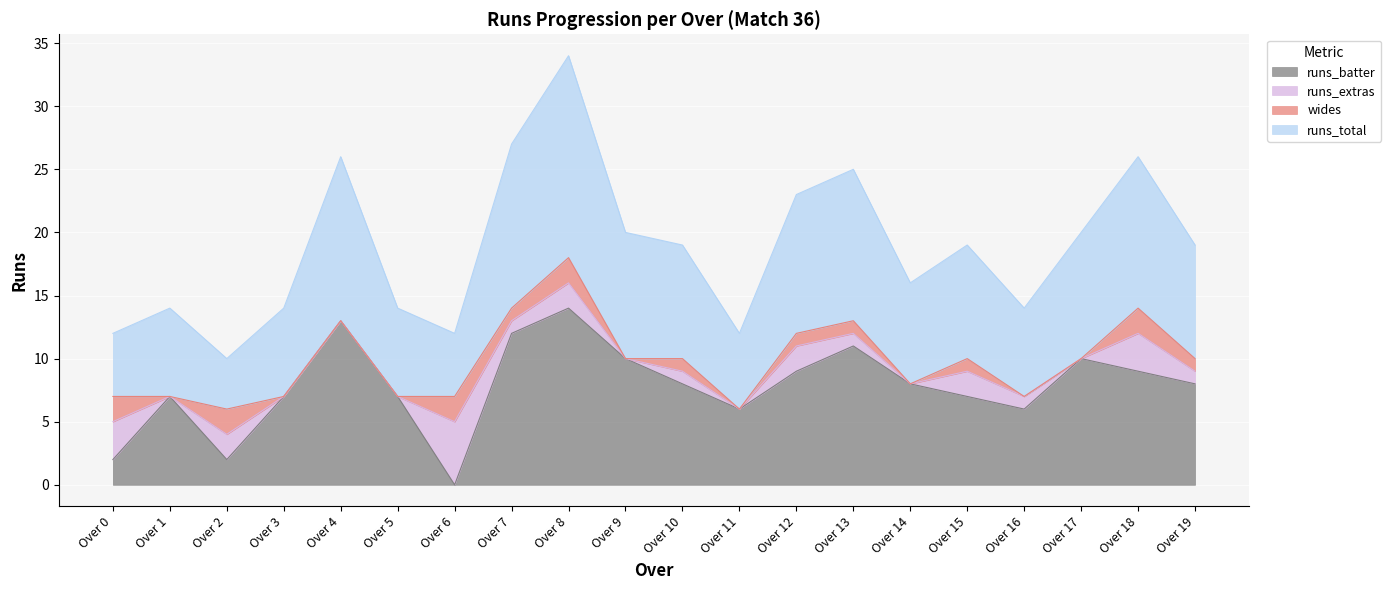

What is the highest value of the runs_batter series?

14